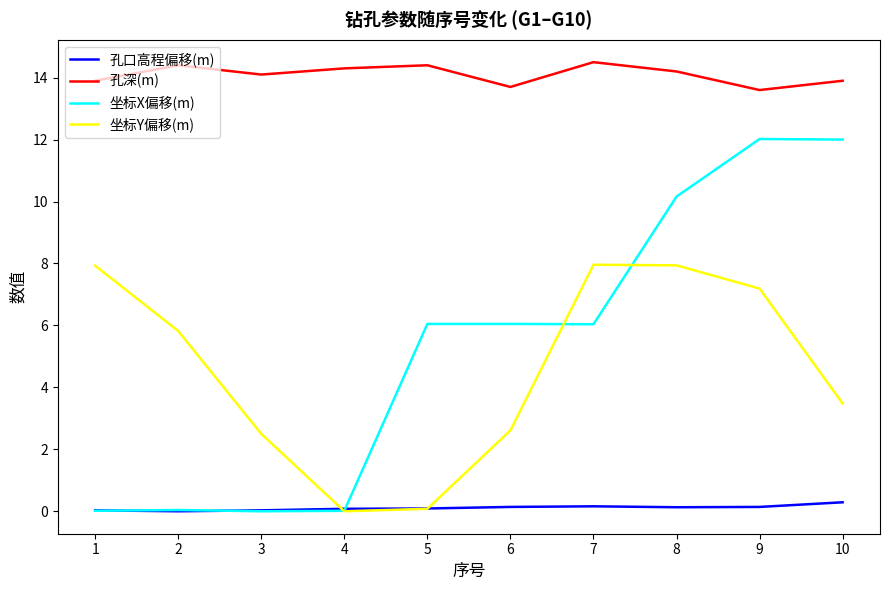

True or false: 坐标Y偏移(m) has more than 2 interior local peaks.

False